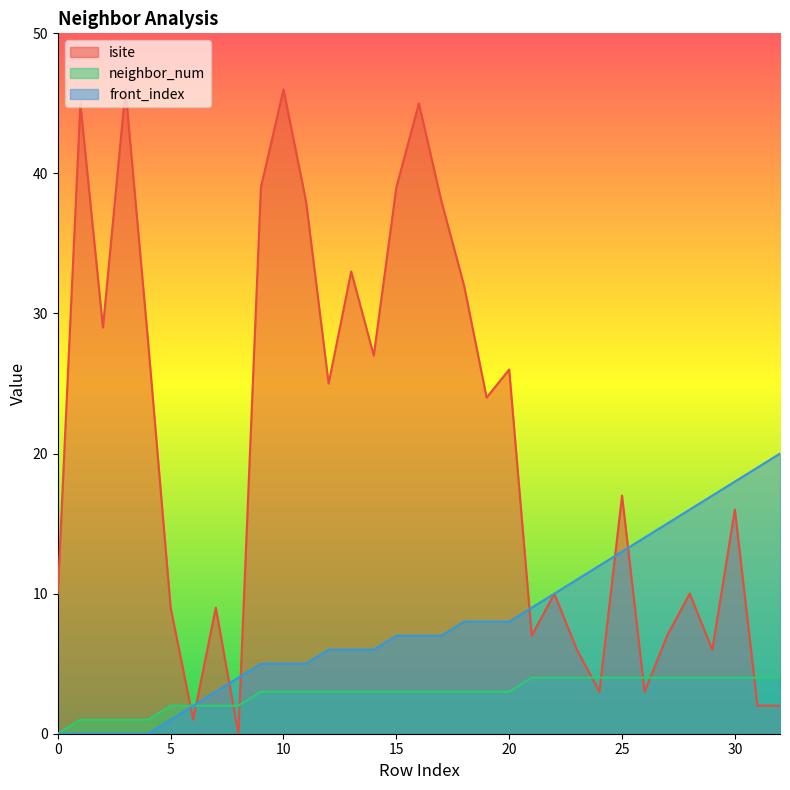

True or false: front_index has a value of 5 at 25.

False